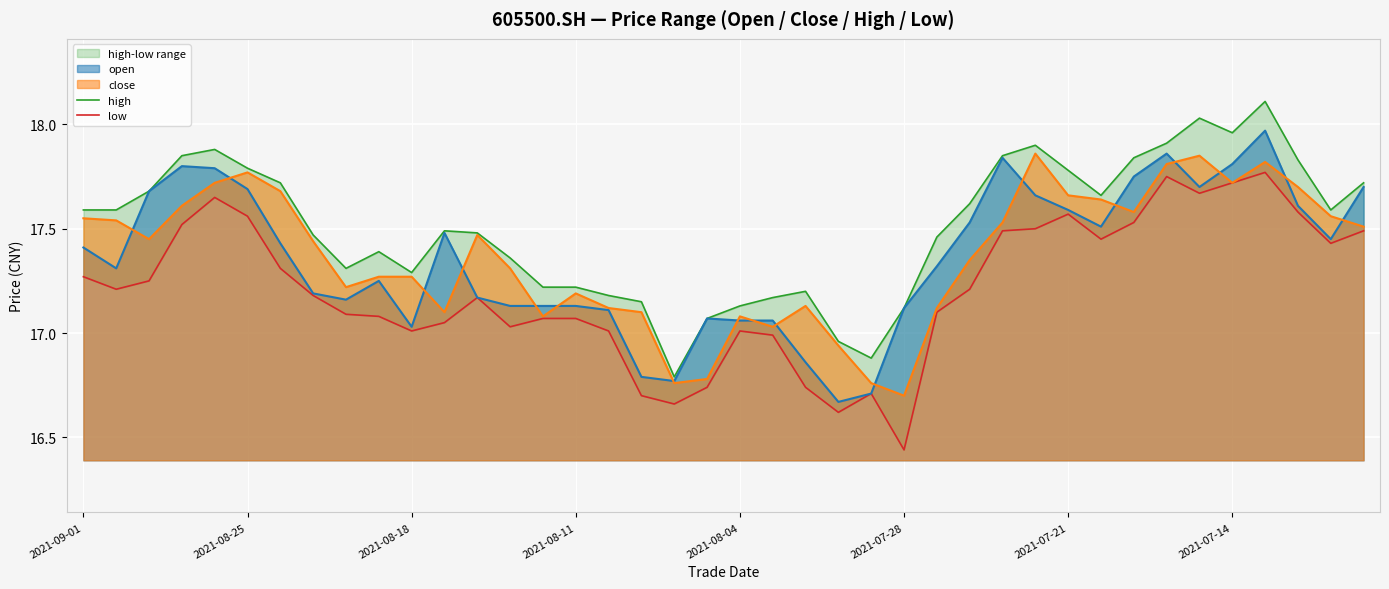

Is it true that close equals 7.4 at 2021-07-28?

False